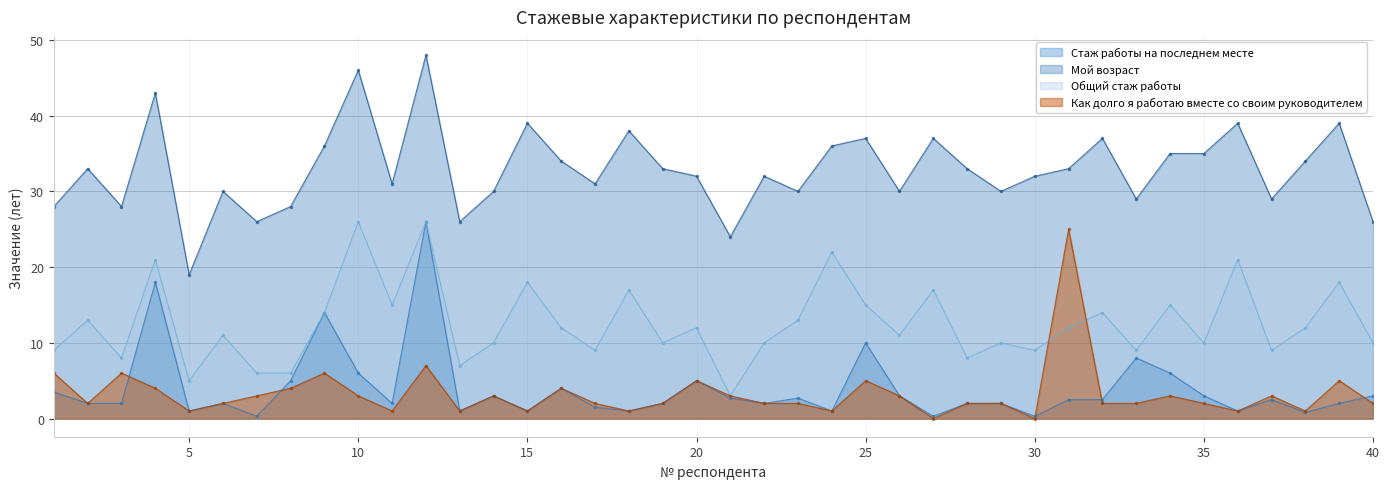

What is the average value of the Мой возраст series?

32.9